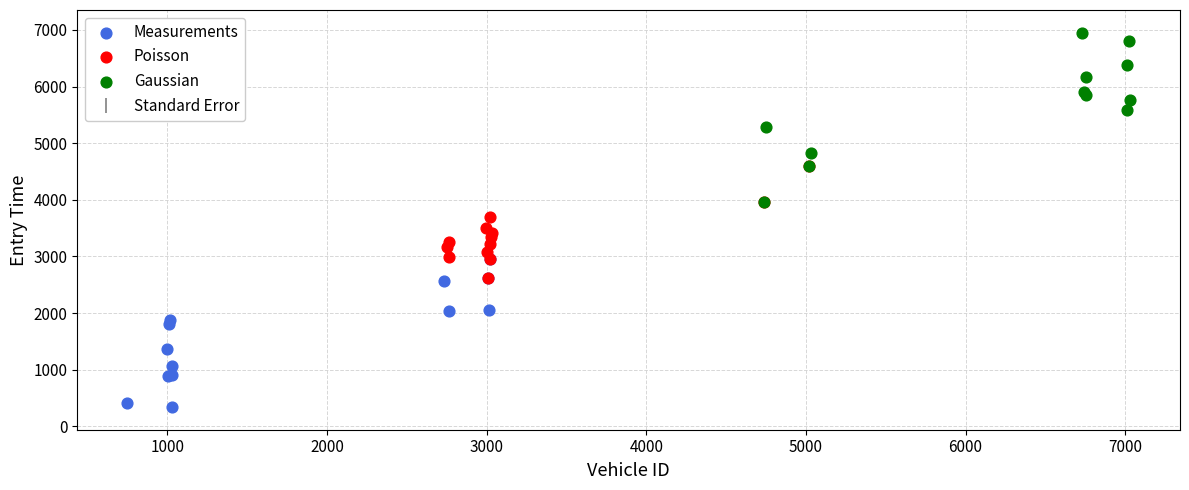

Which series reaches the minimum Y coordinate?

Measurements